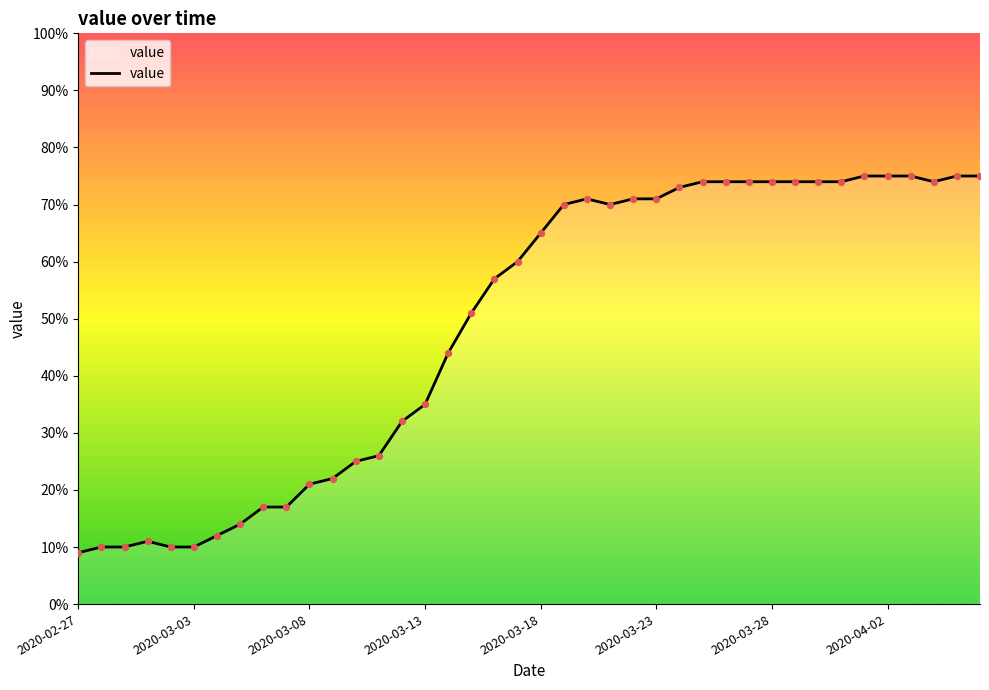

What is the minimum value shown in the chart?

9